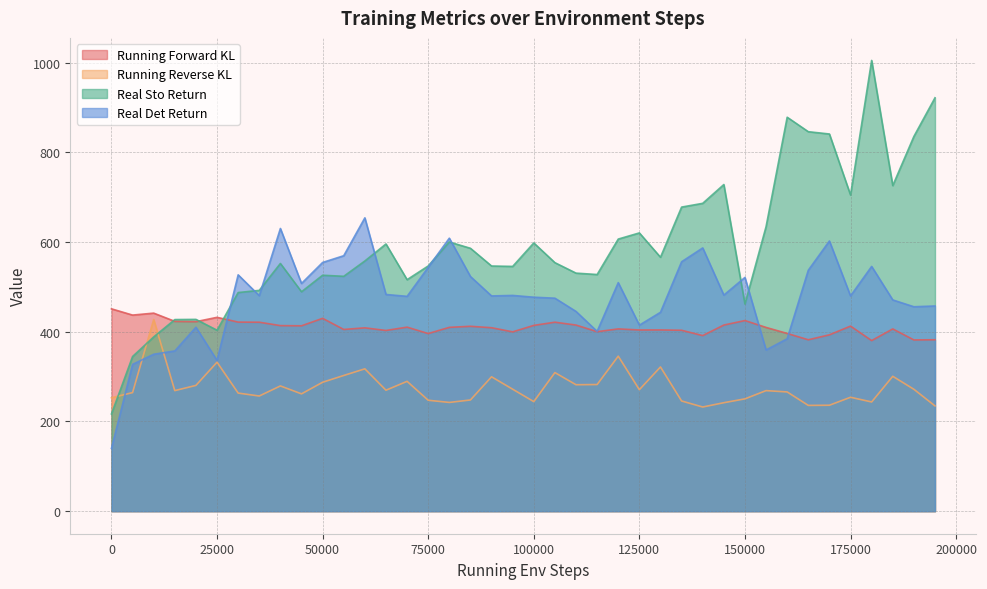

What is the greatest value displayed?

1004.8